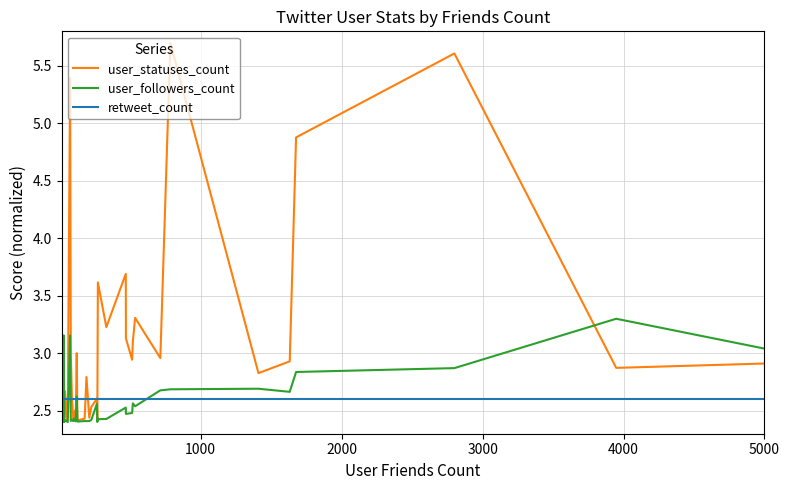

What is the greatest value displayed?

5.7